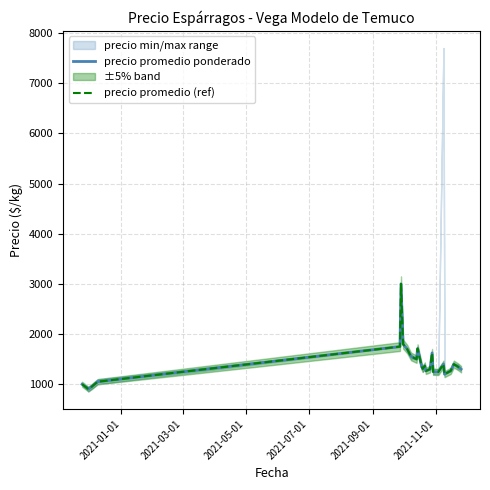

What is the sum of all precio promedio ponderado values?

37114.5